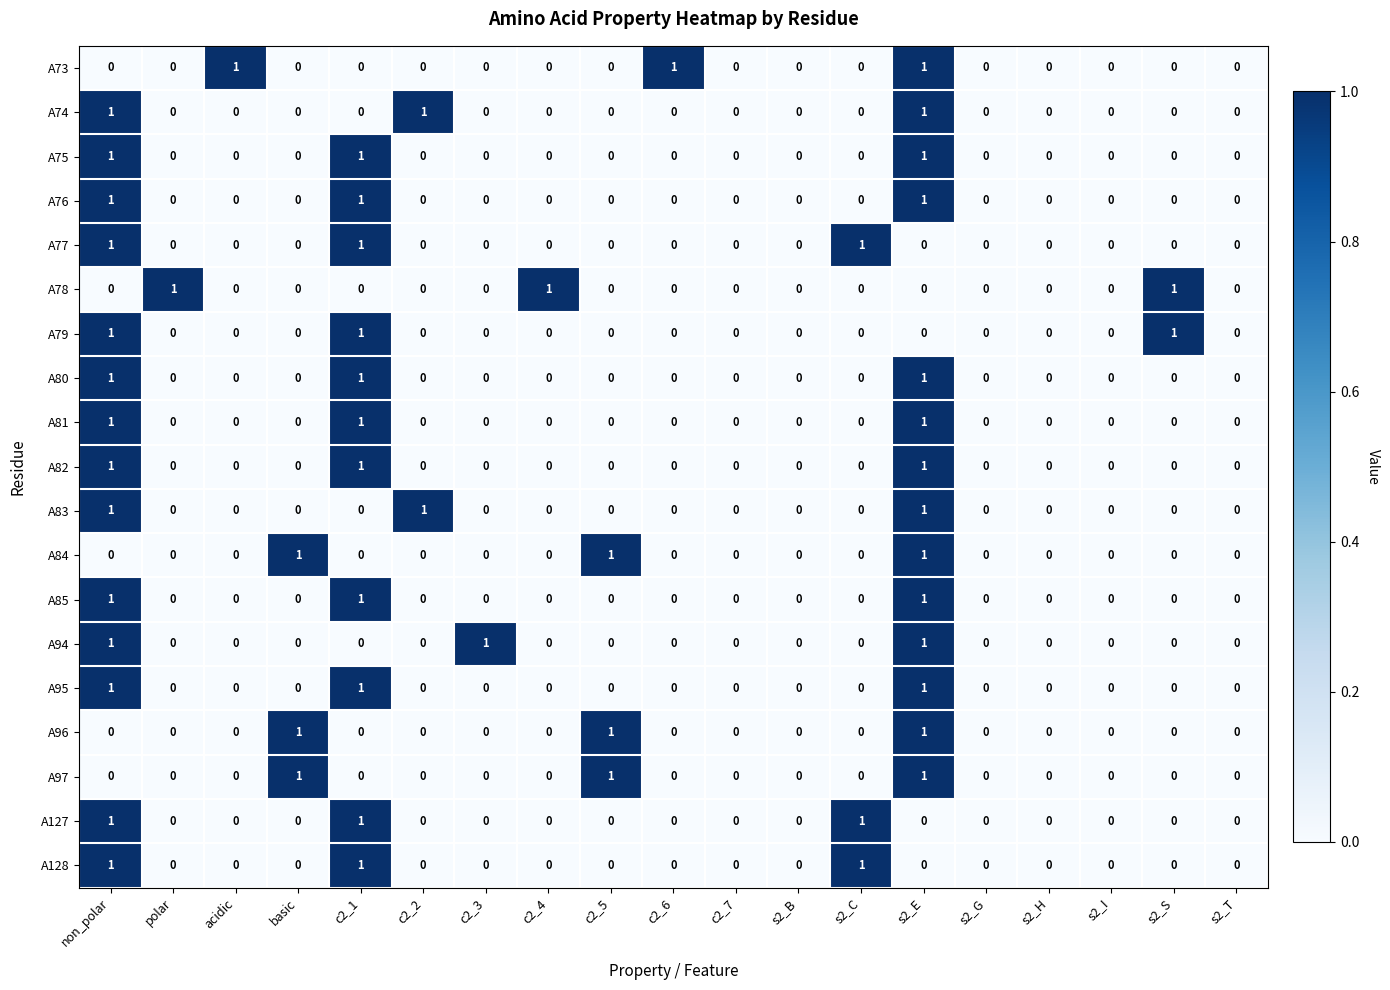

How many A97 values are between 0 and 1?

19